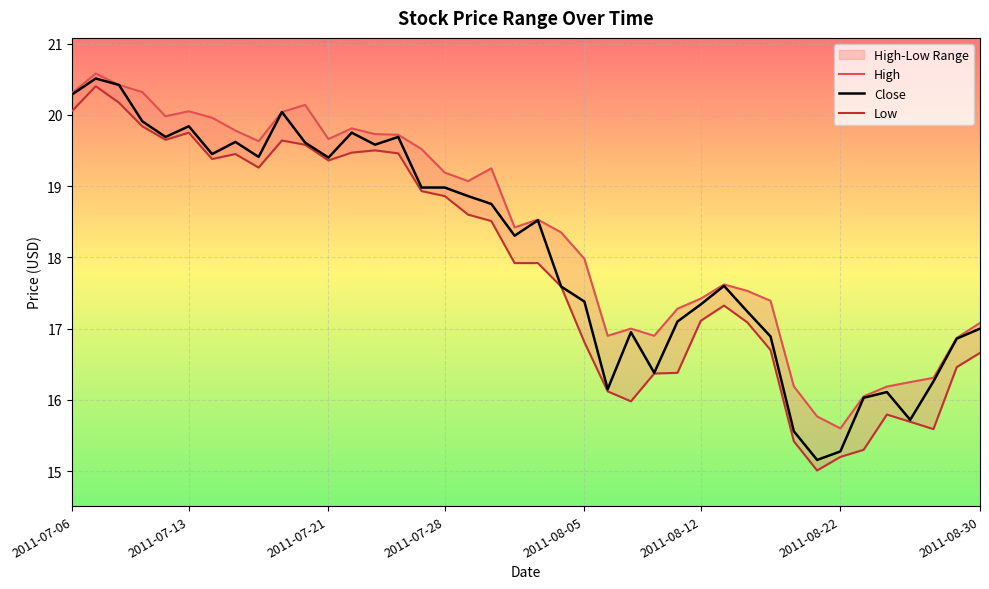

True or false: High and Low cross at least once.

False